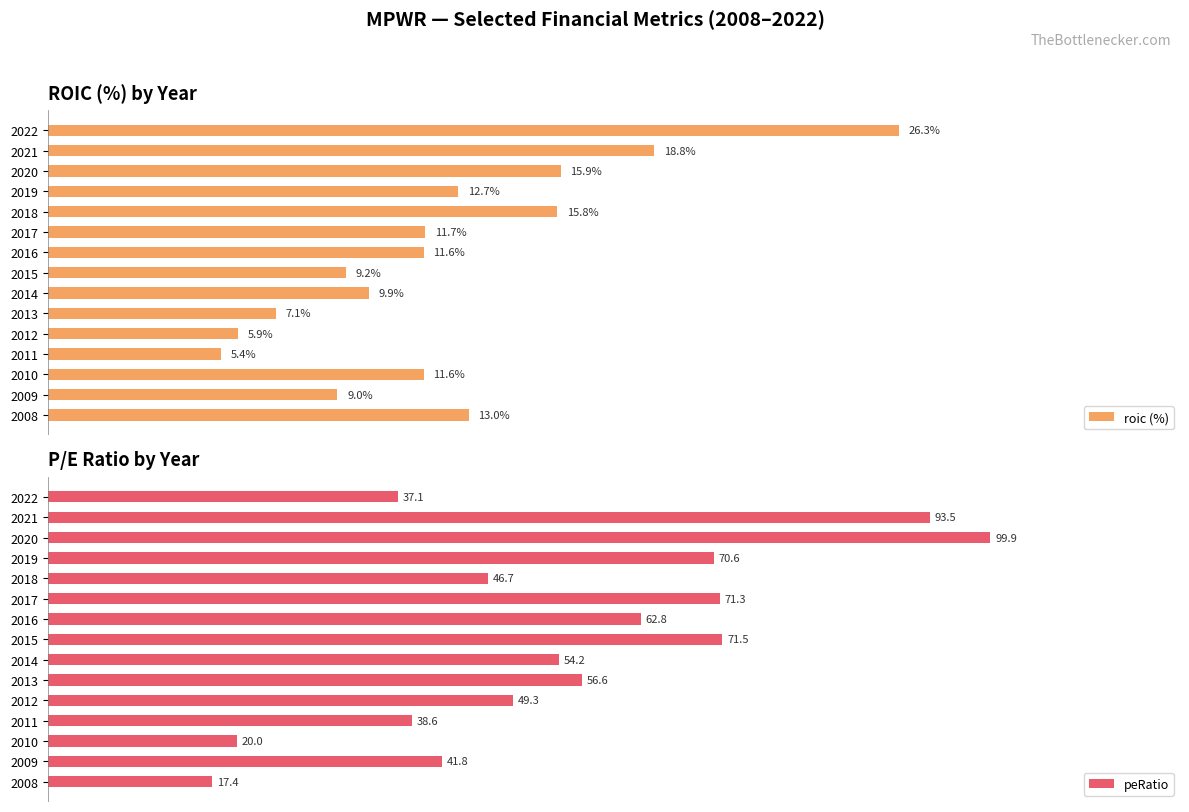

What are all the series names shown in the legend?

roic (%), peRatio